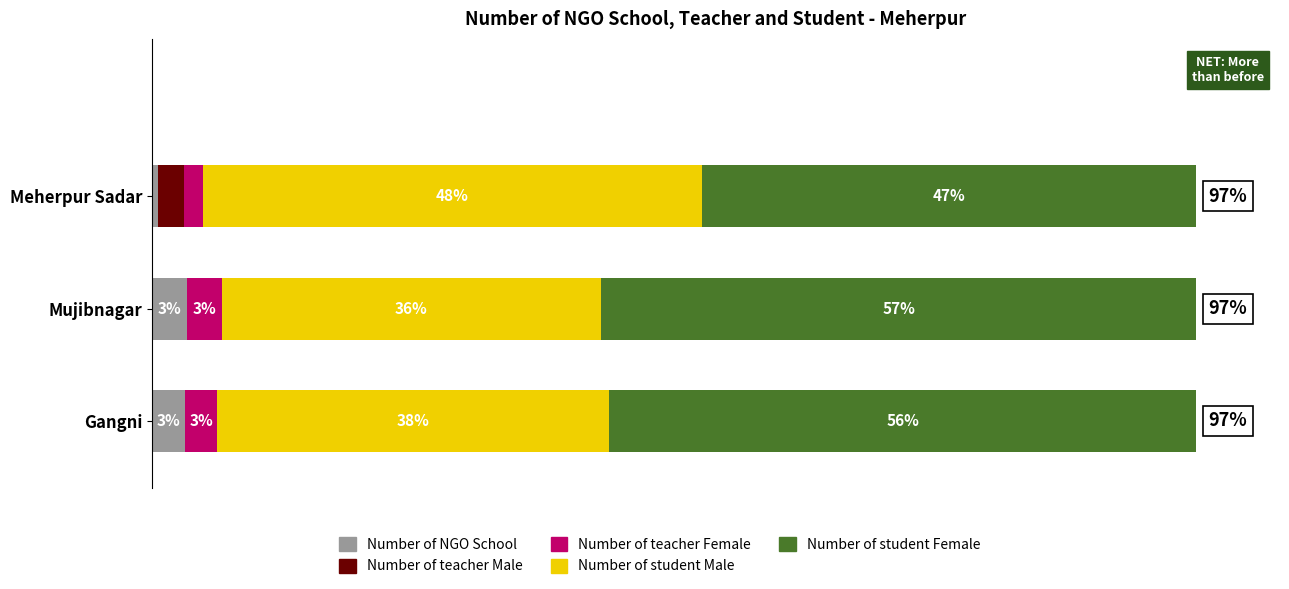

How many distinct data groups are displayed?

5